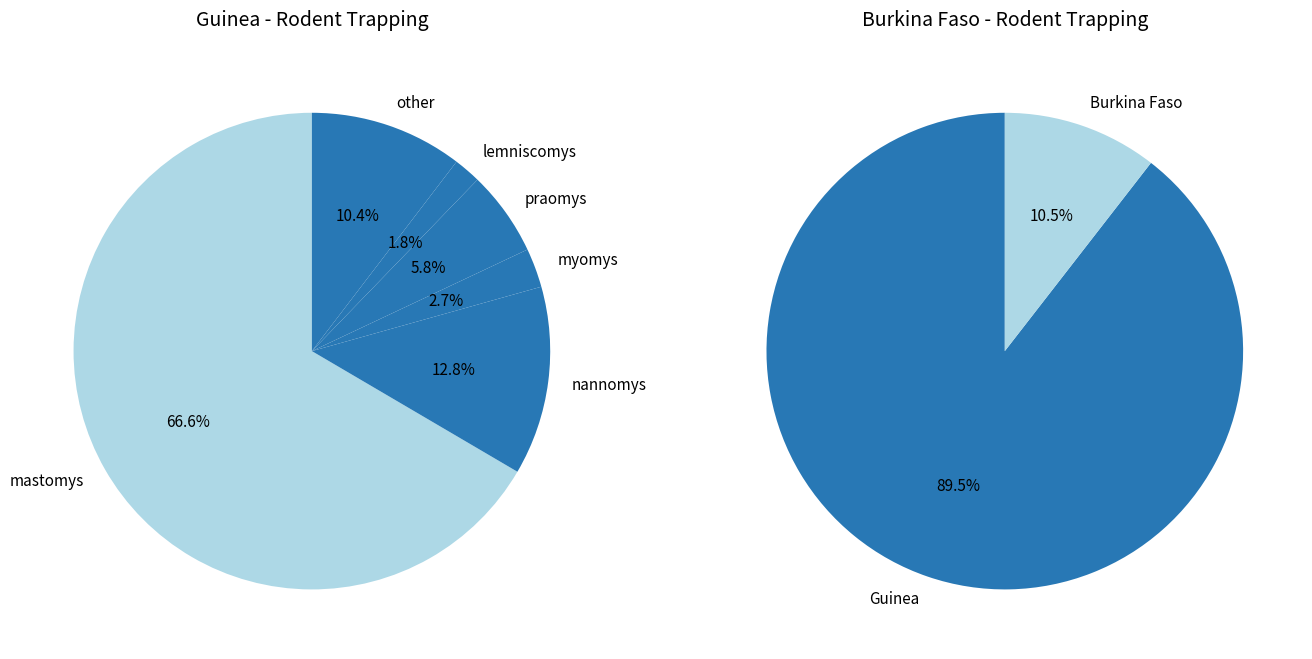

True or false: fc_2007_guinea_4 accounts for 14% of the total.

False